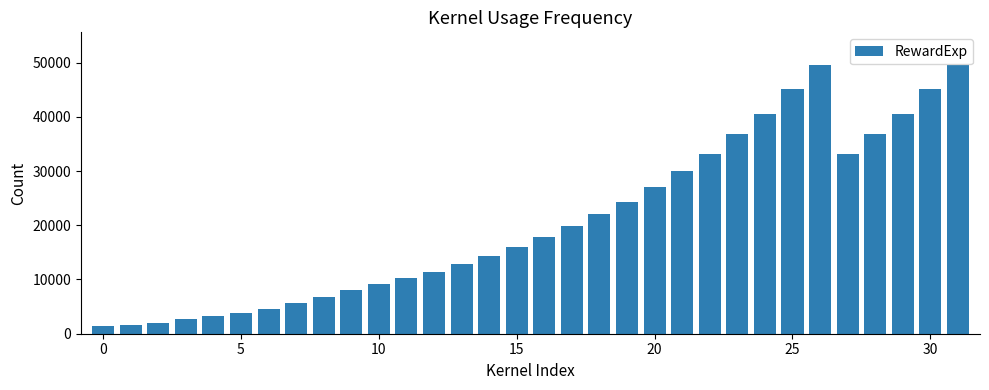

What is the value of the 13th bar from the left?

11463